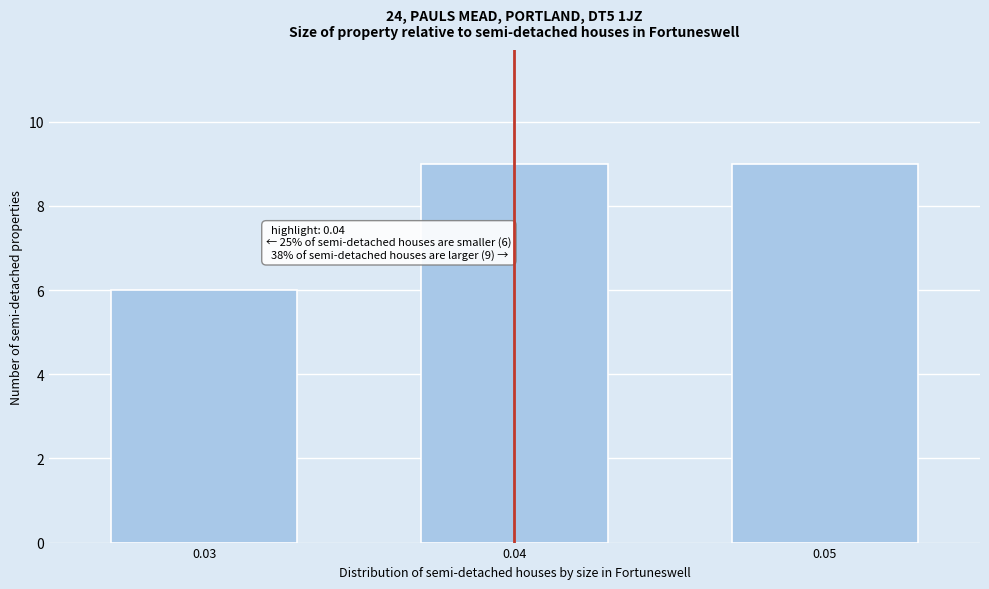

Reading right to left, list all the values displayed in this chart.

9	9	6